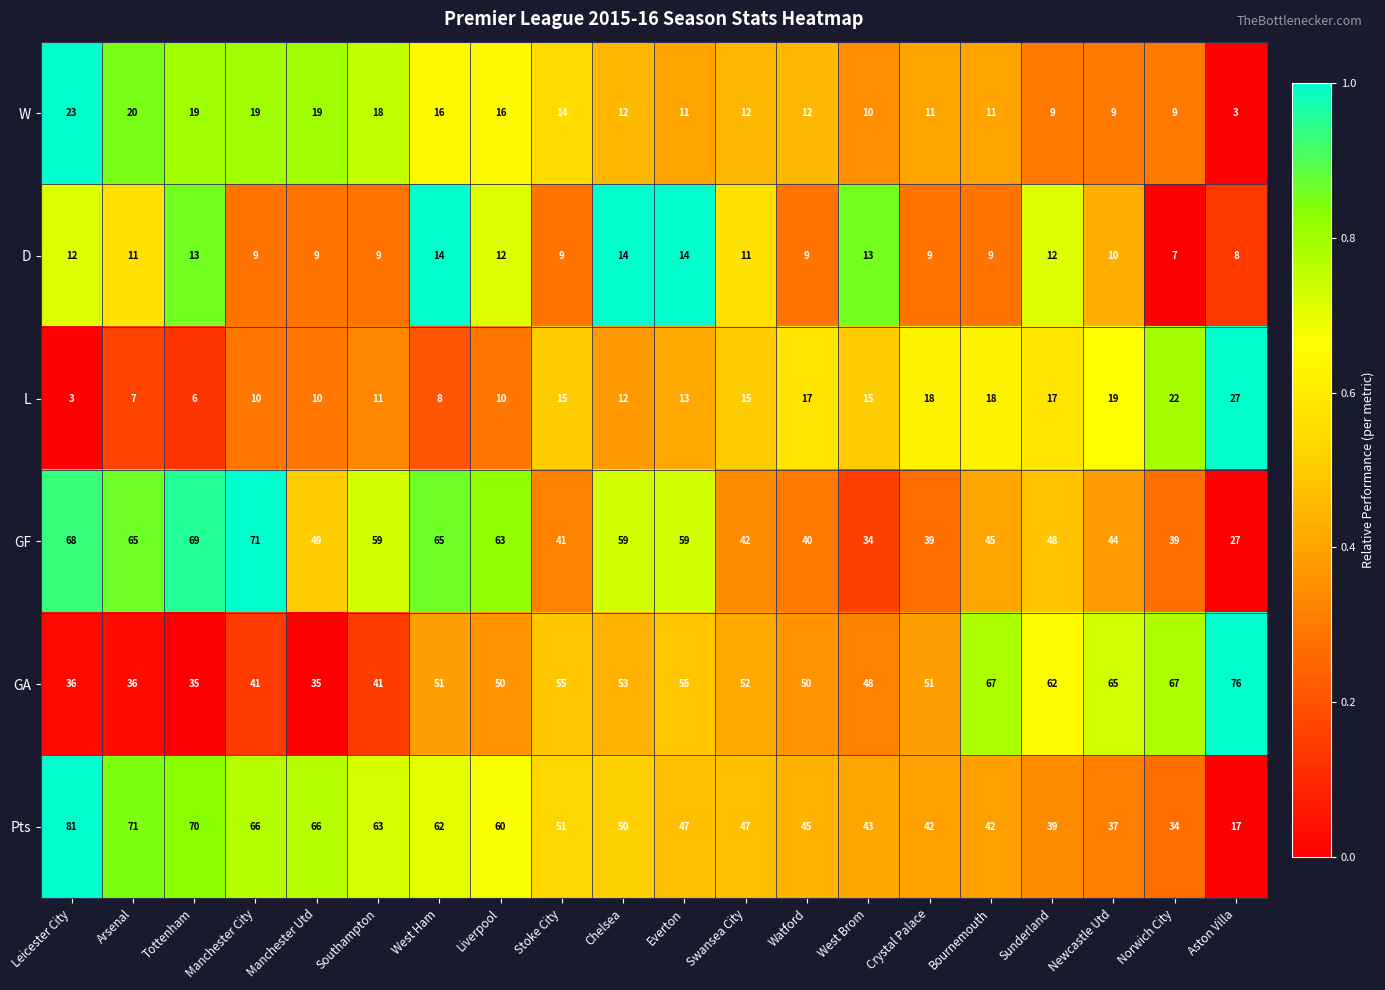

What is the approximate value of W at Norwich City, to the nearest 5?

10